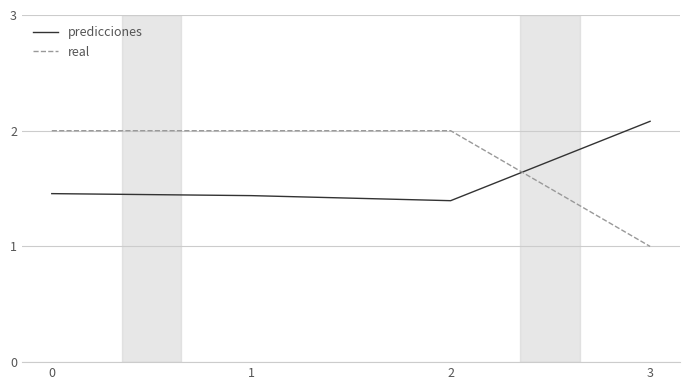

True or false: real has a value of 1.0 at 2.

False